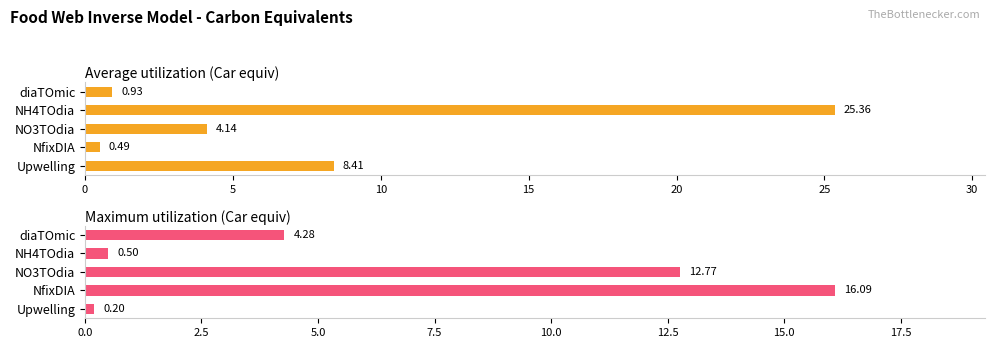

Rank the series by their maximum value, from highest to lowest.

Average utilization (Car equiv), Maximum utilization (Car equiv)